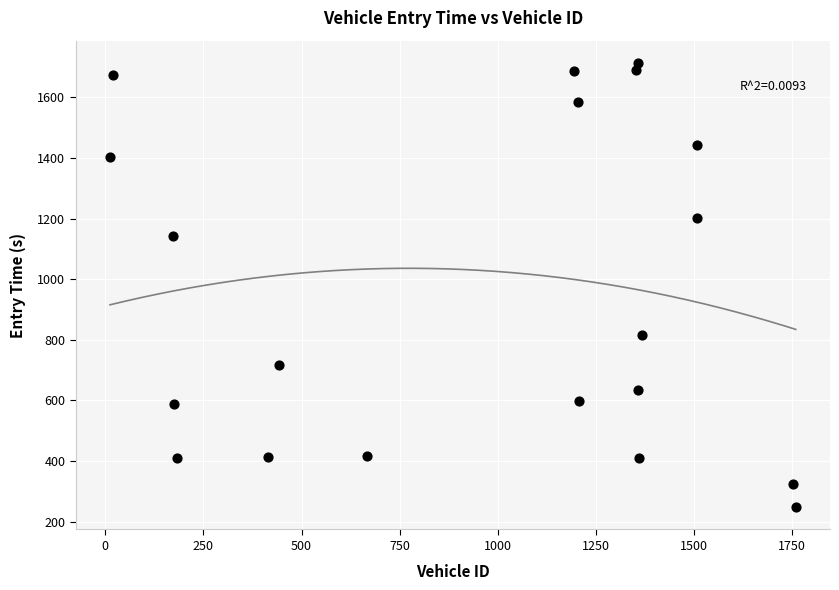

What is the range of X values (max minus min)?

1747.0